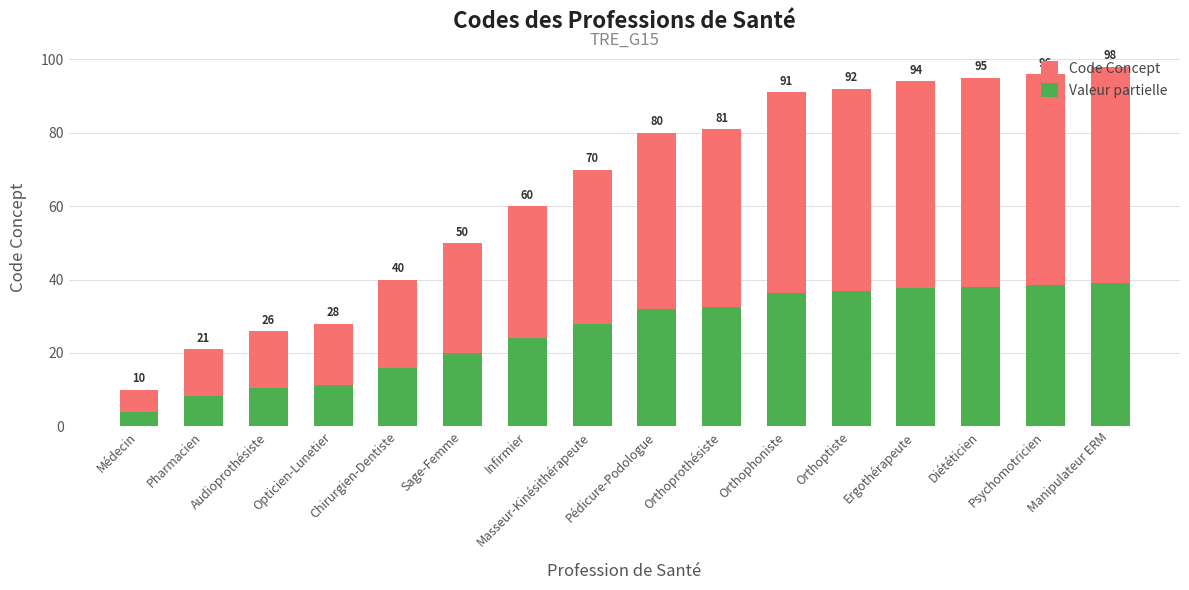

At how many categories does at least one series exceed 84?

6